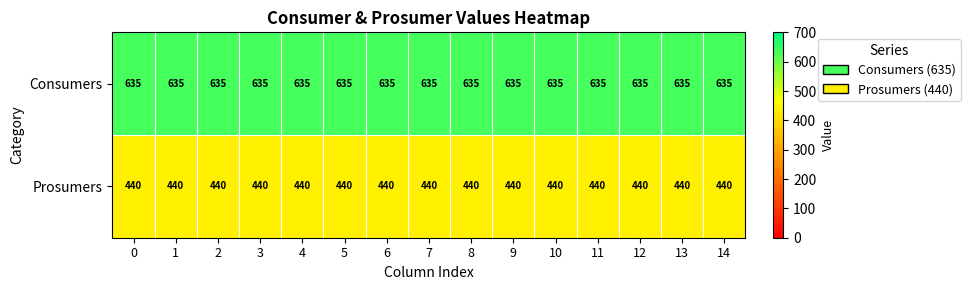

What is the minimum value shown in the chart?

440